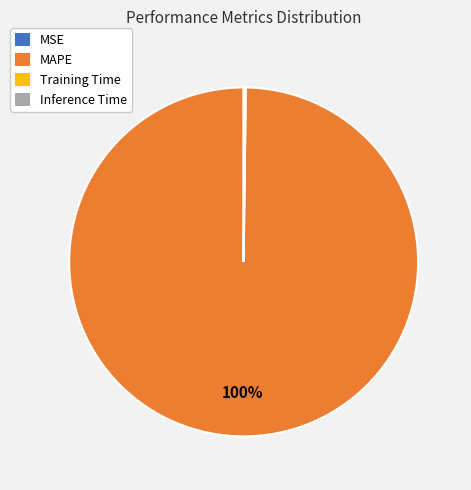

Which slice is the largest?

MAPE